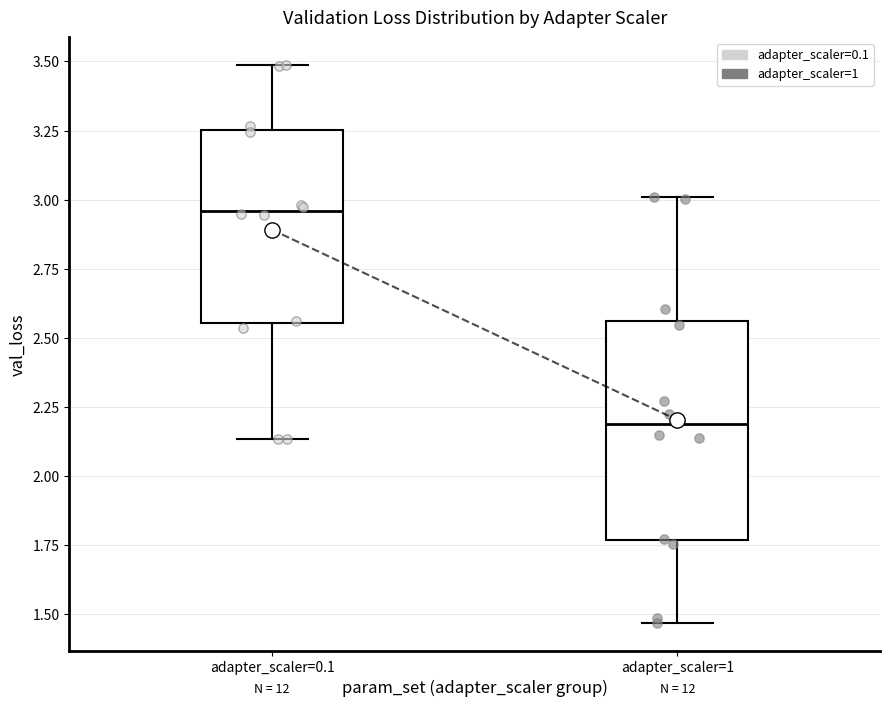

Which box is the tallest, from its lower edge to its upper edge?

adapter_scaler=1